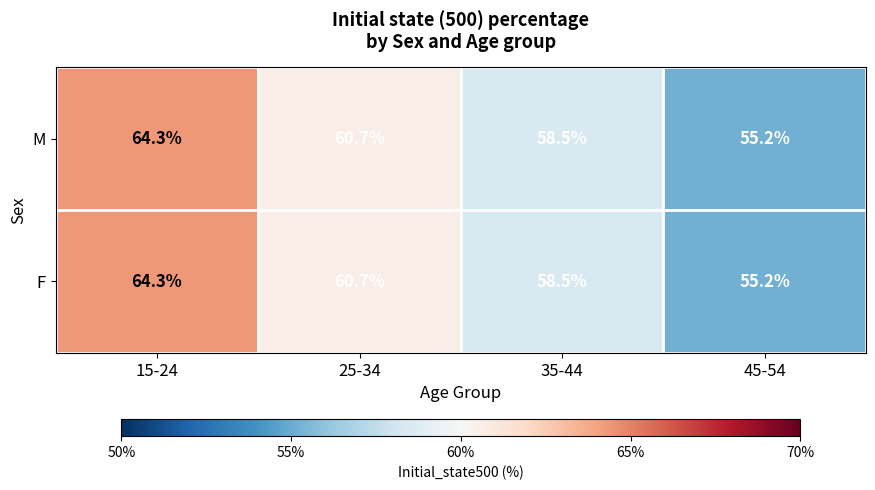

What is the total value across all series at 15-24?

128.6